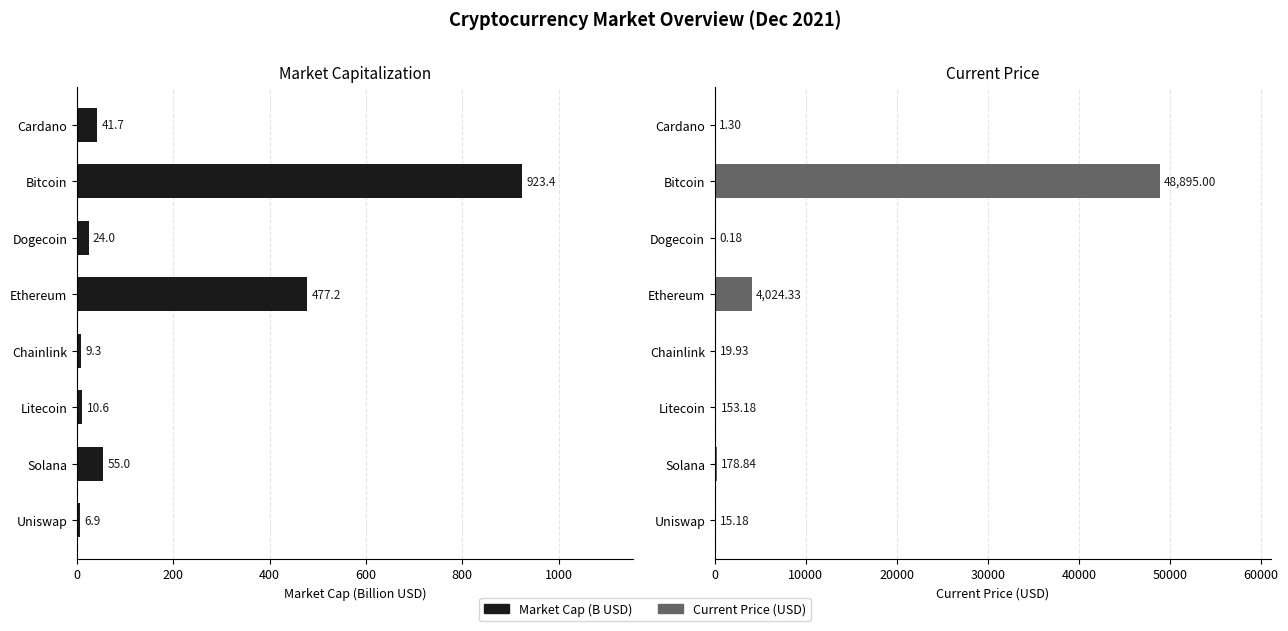

How many data points does each series have?

8